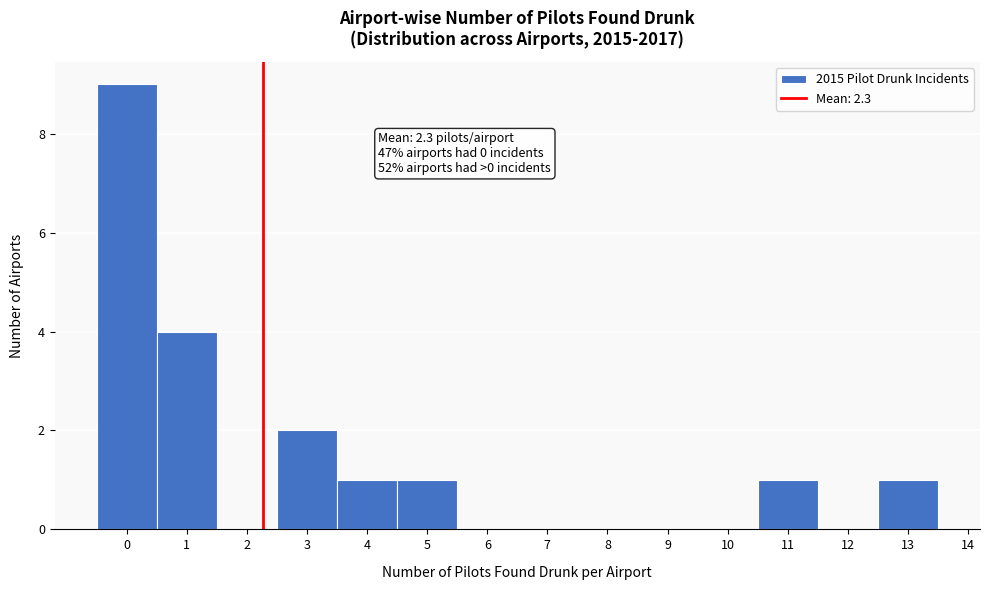

Over which range of the x-axis is the bar tallest?

-0.5 to 0.5